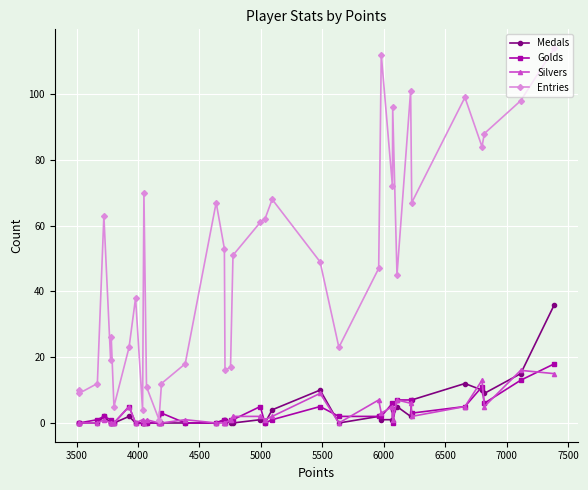

What is the value of the Entries point at the 30th from the left?

45